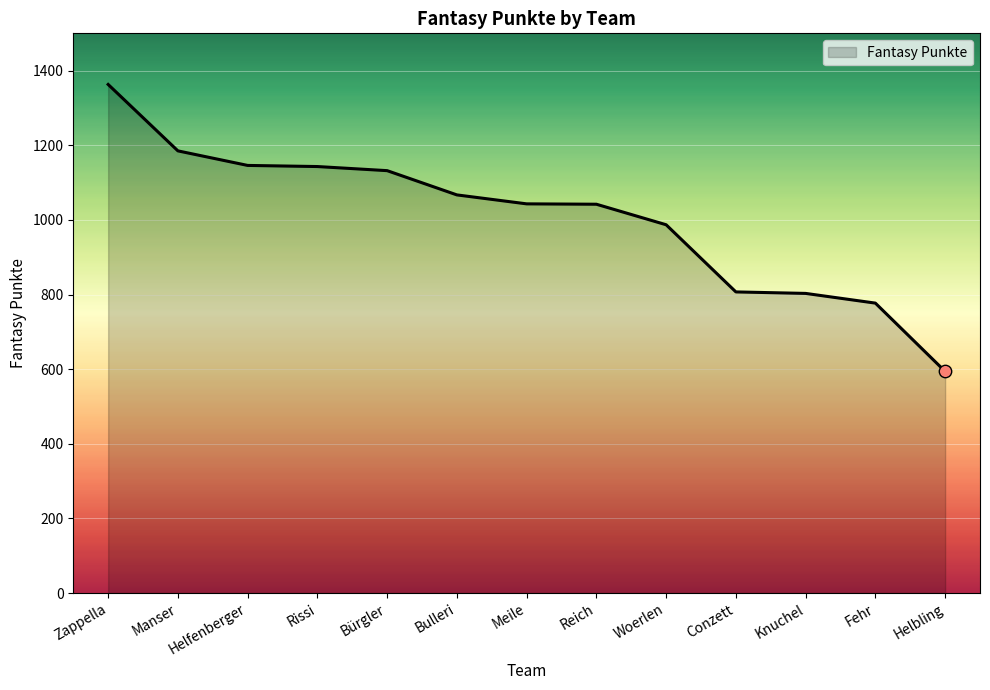

What is the ratio of the value at Woerlen to the value at Rissi?

0.9